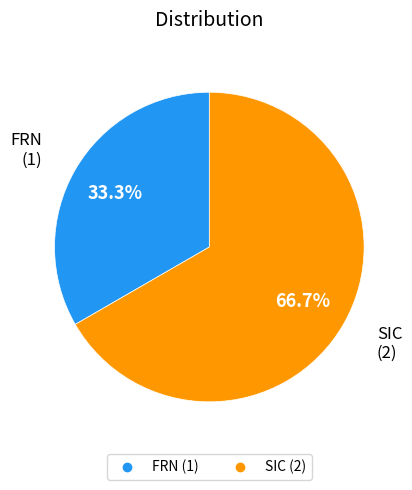

What percentage is the FRN slice, to the nearest percent?

33%